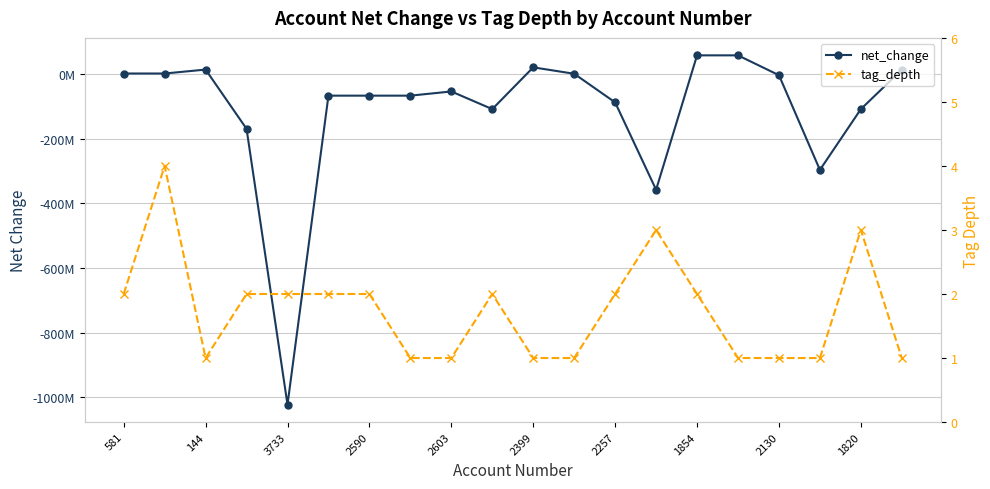

What are all the series names shown in the legend?

net_change, tag_depth